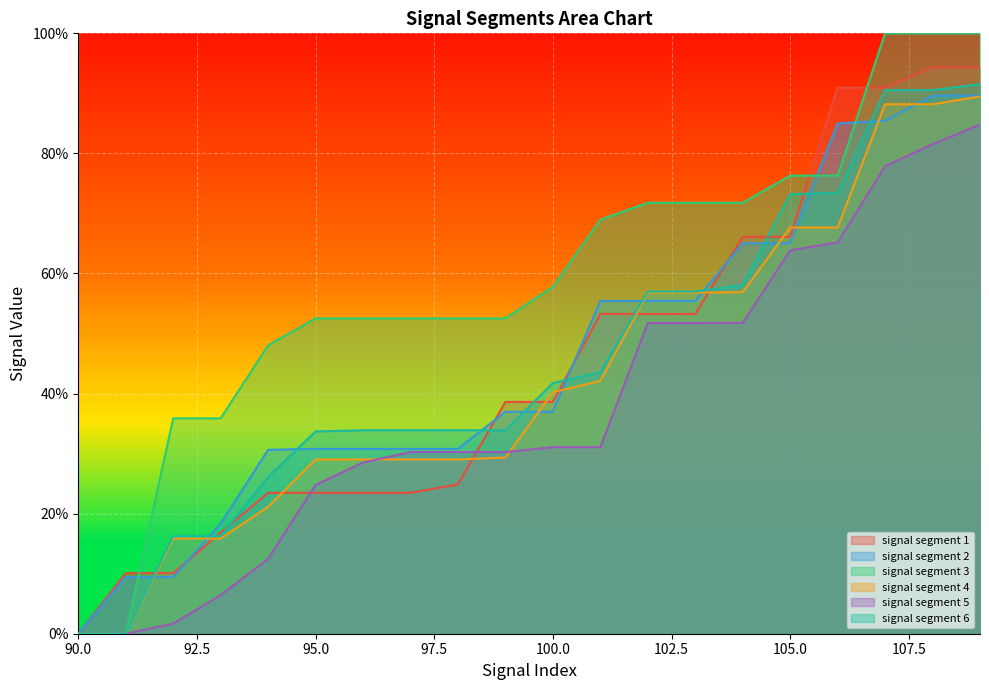

How many data points does each series have?

20